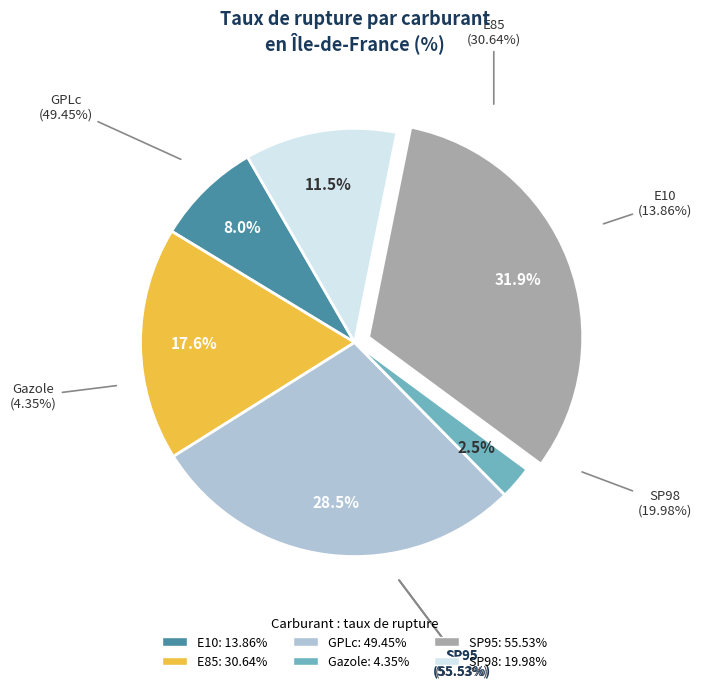

To the nearest percent, what is the combined percentage of E85 and SP98?

29%